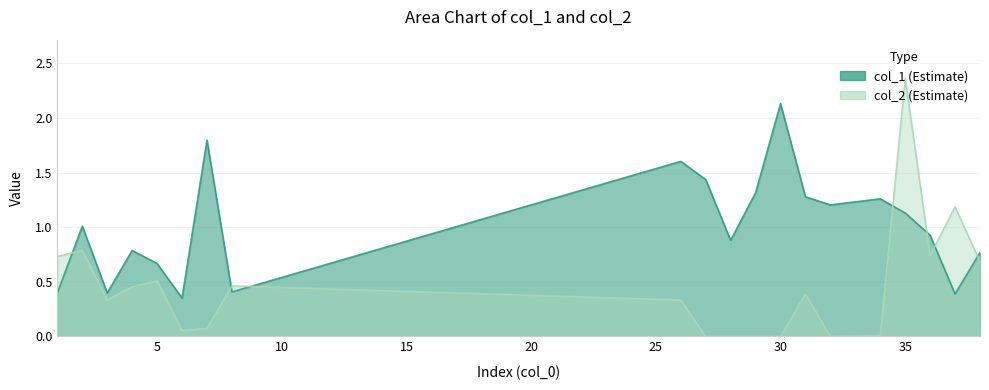

How many times do col_1 and col_2 cross each other?

7